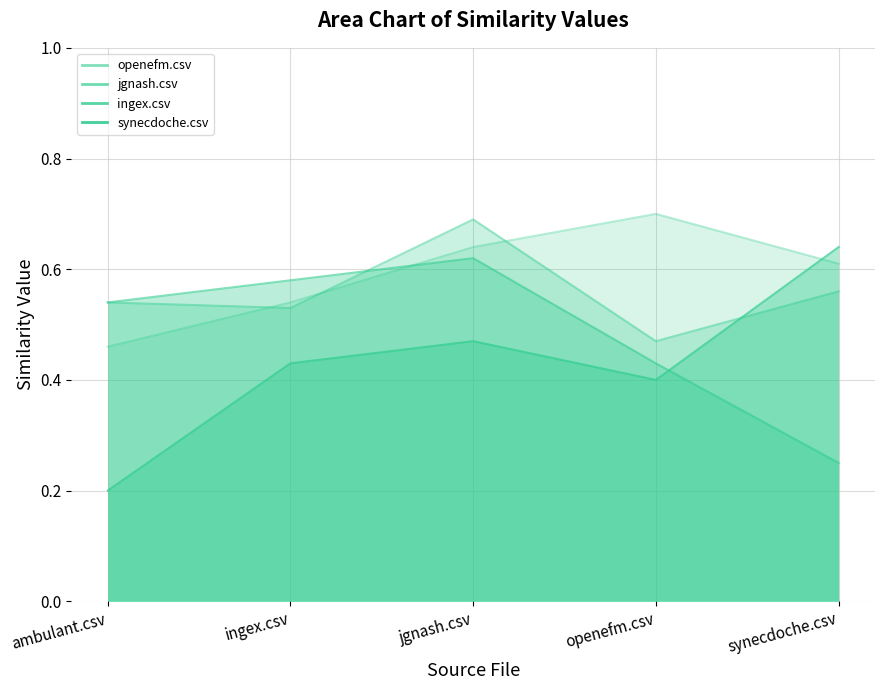

What is the difference between the highest and lowest values at jgnash.csv?

0.2